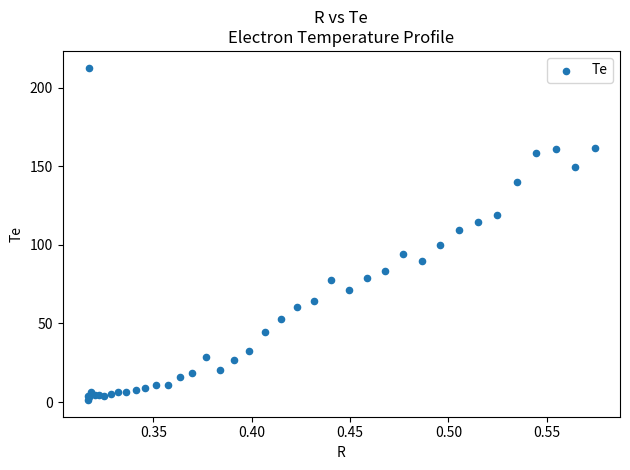

What Y value in the scatter plot is closest to 107?

109.4